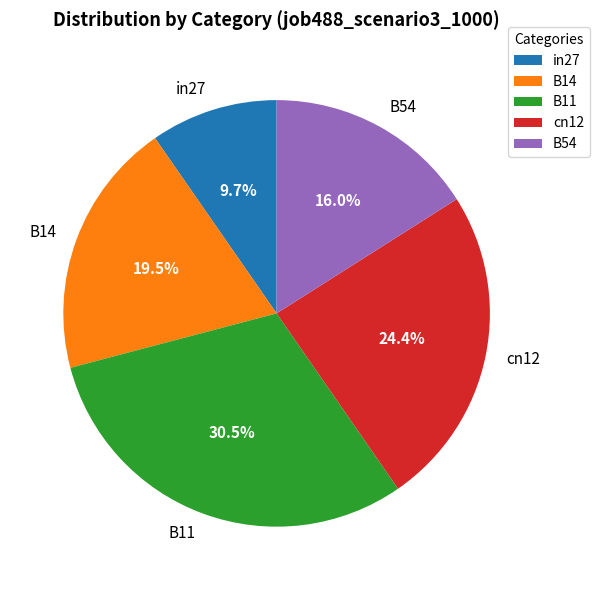

What portion of the pie excludes cn12?

75.6%